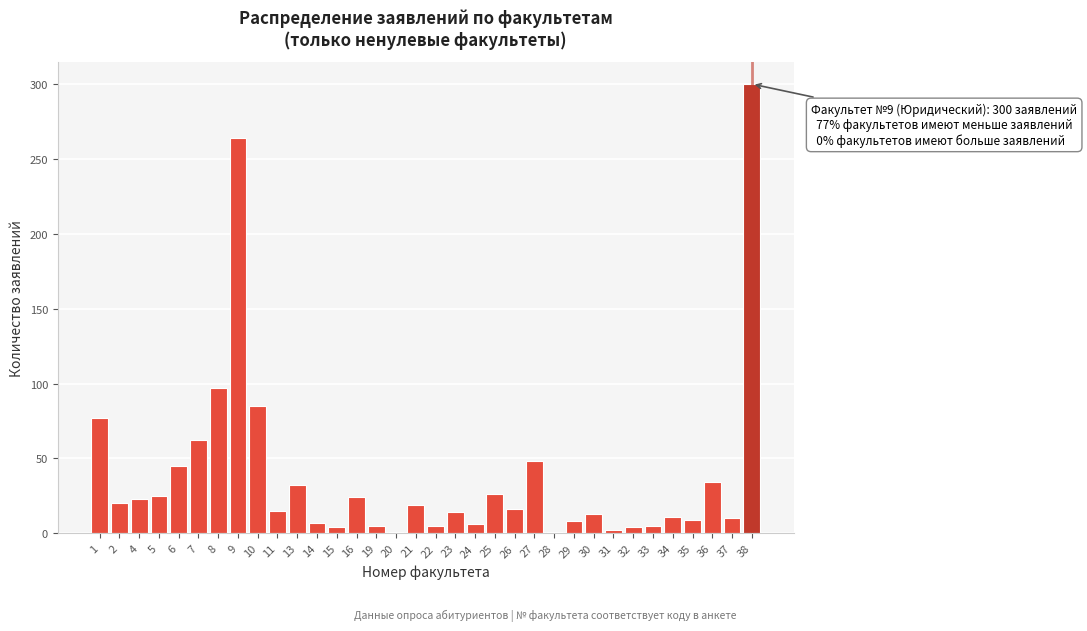

Which label corresponds to the largest value in the chart?

38